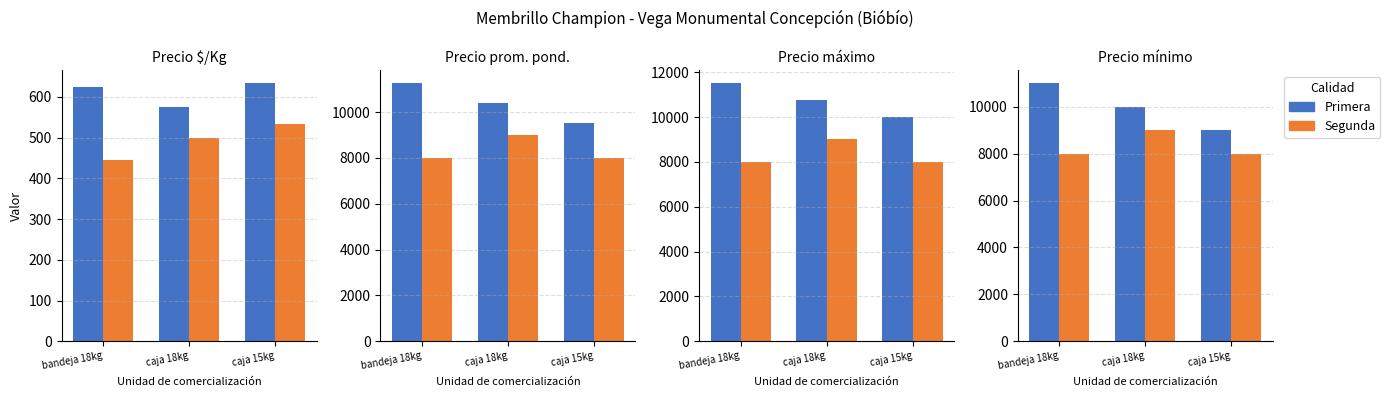

Which series has the largest total across all categories?

Primera